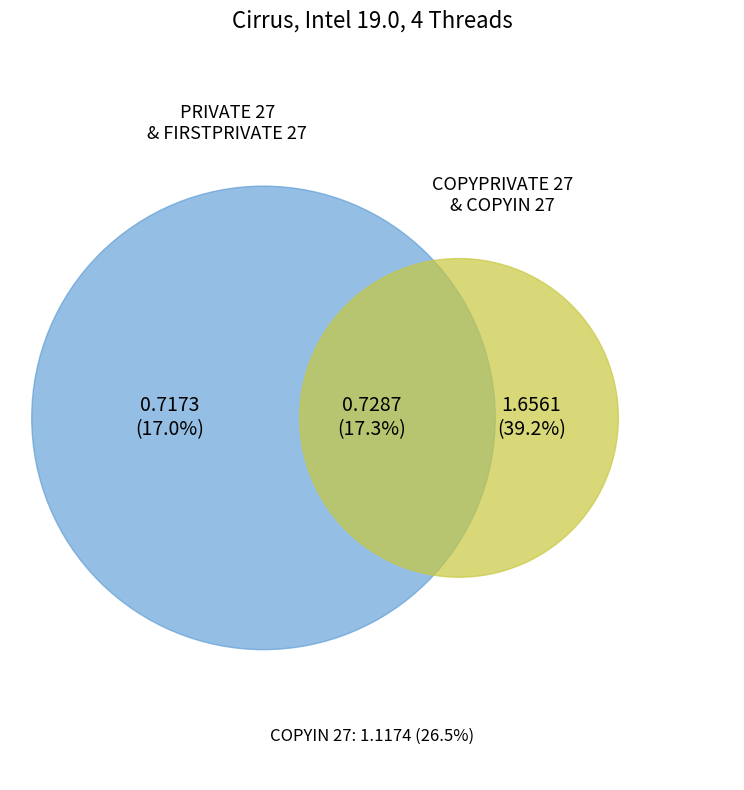

Rank the categories by value from lowest to highest.

PRIVATE 27, FIRSTPRIVATE 27, COPYIN 27, COPYPRIVATE 27